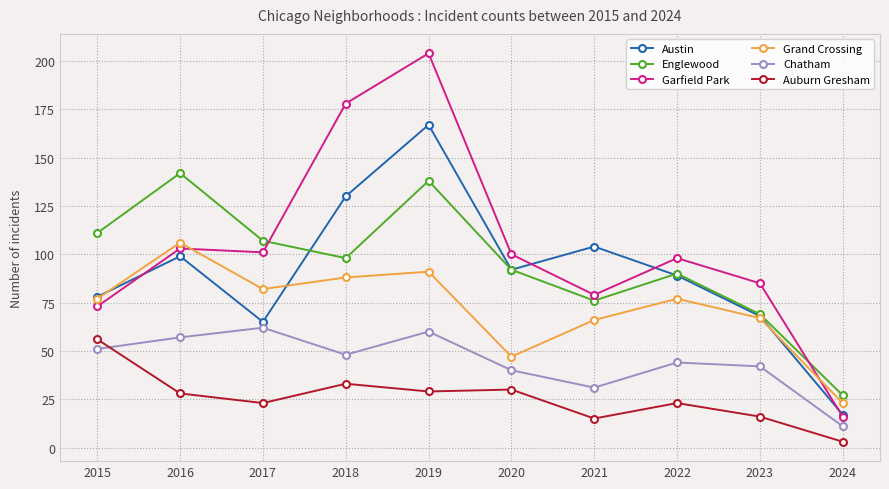

At how many categories does at least one series exceed 9?

10